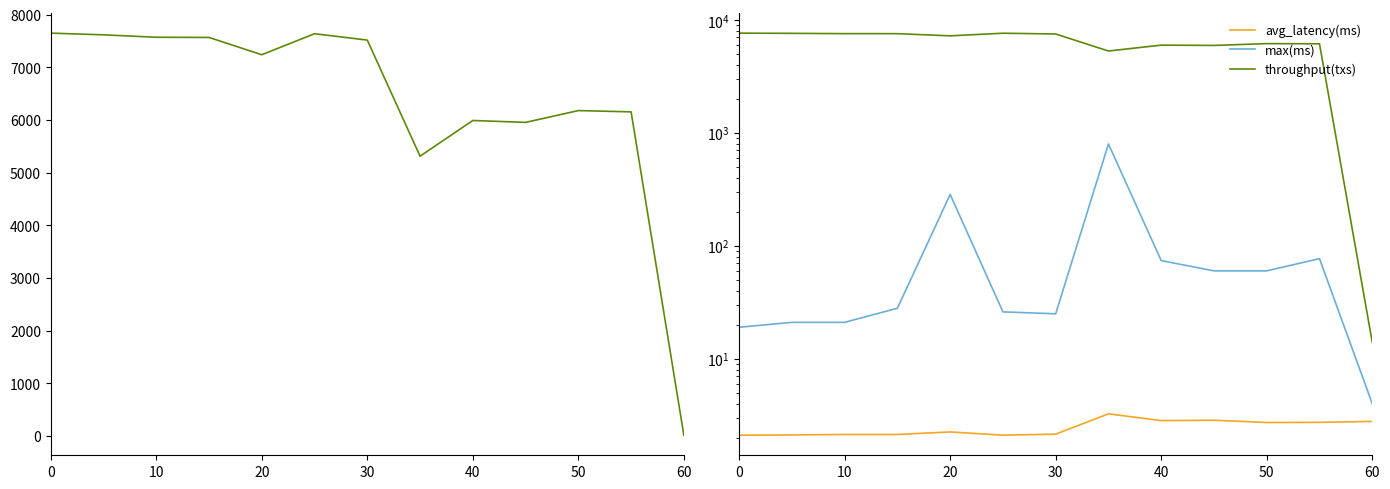

What are all the series names shown in the legend?

throughput(txs), avg_latency(ms), max(ms)